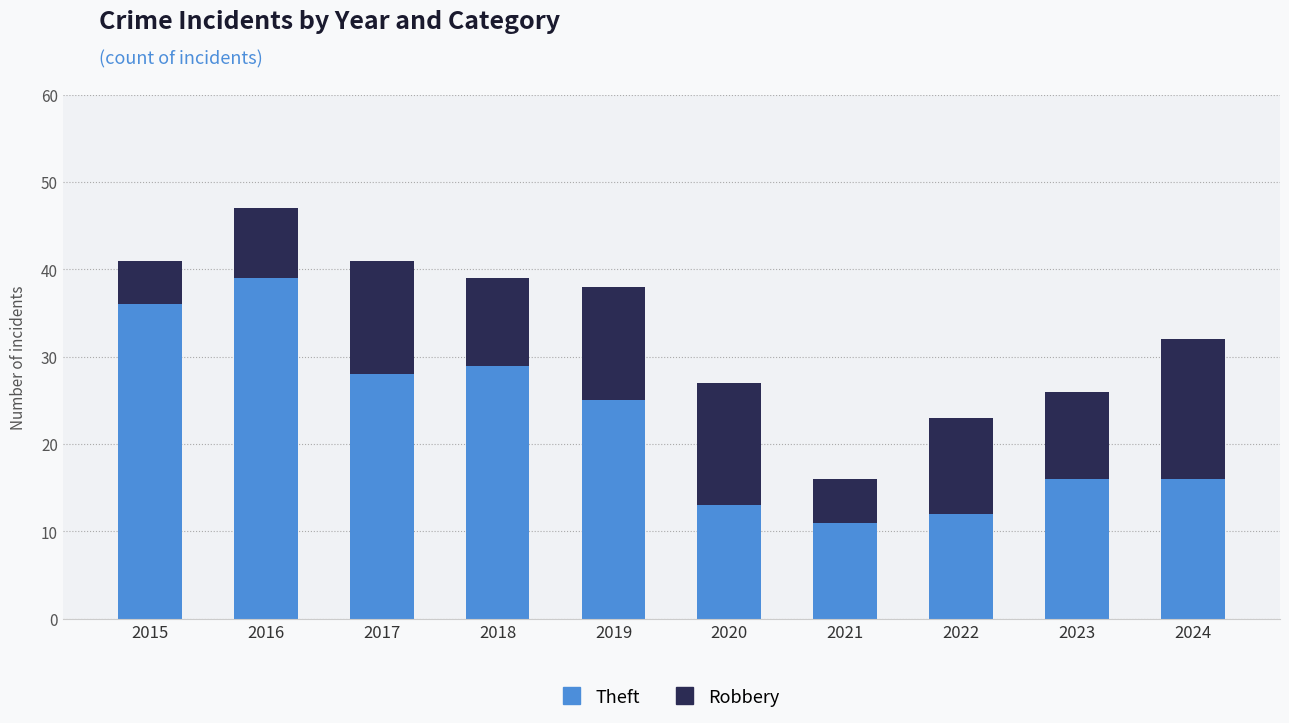

What is the difference between the maximum and minimum values in the Theft series?

28